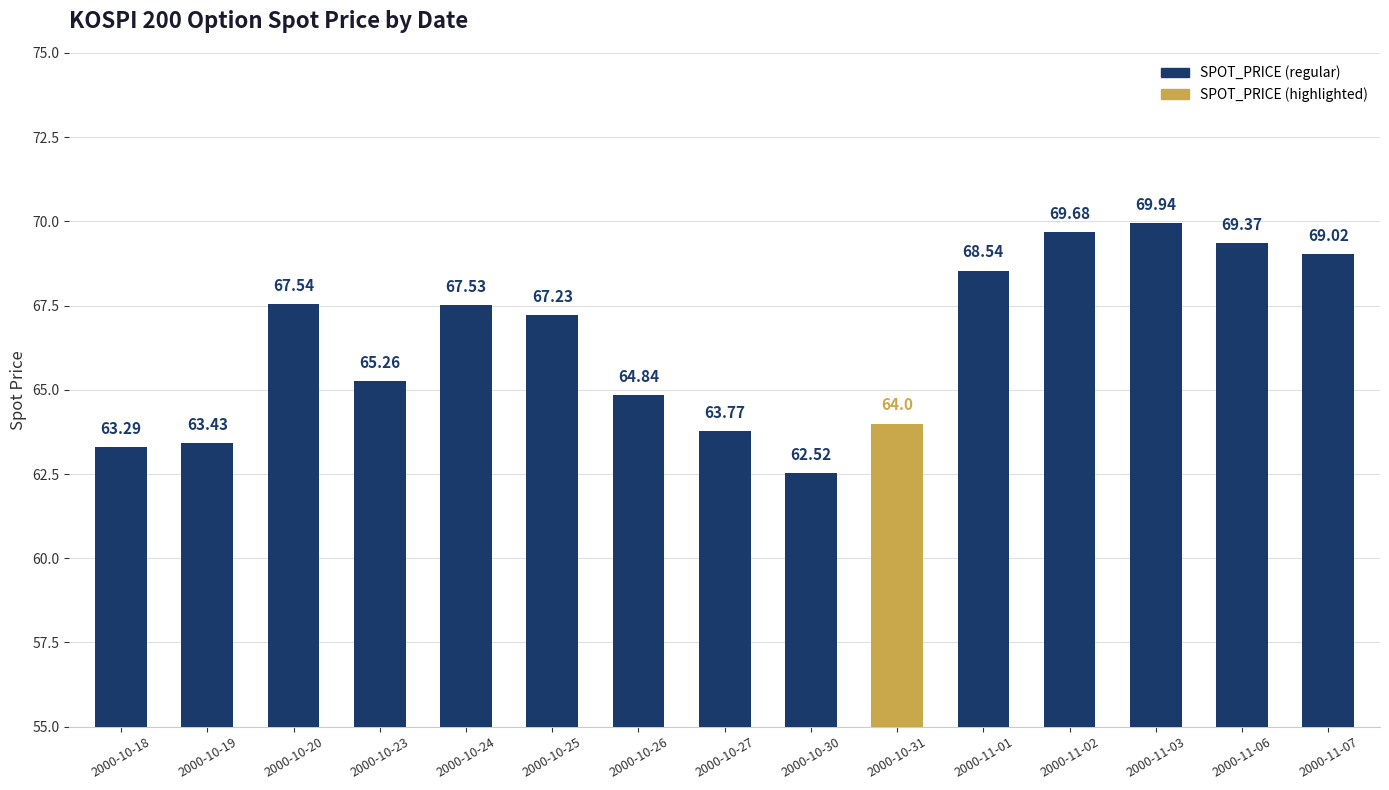

What is the sum of the values at 2000-10-23 and 2000-11-01?

133.8